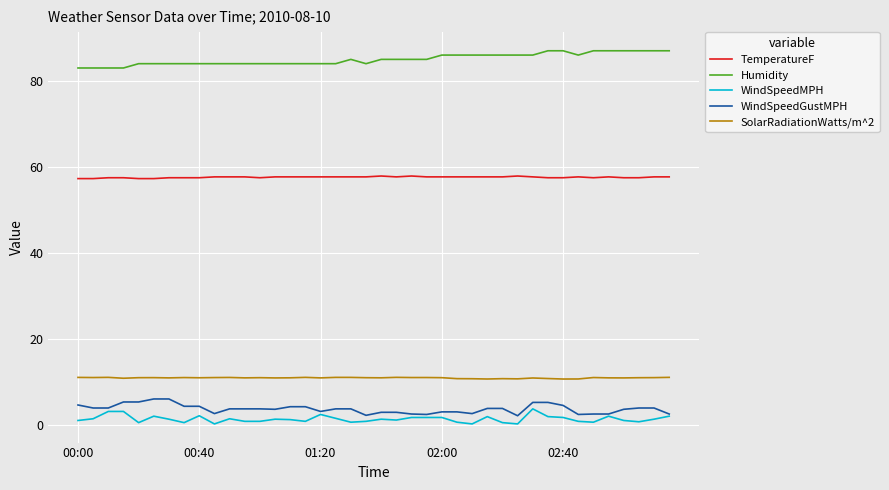

Which series has the largest total across all categories?

Humidity